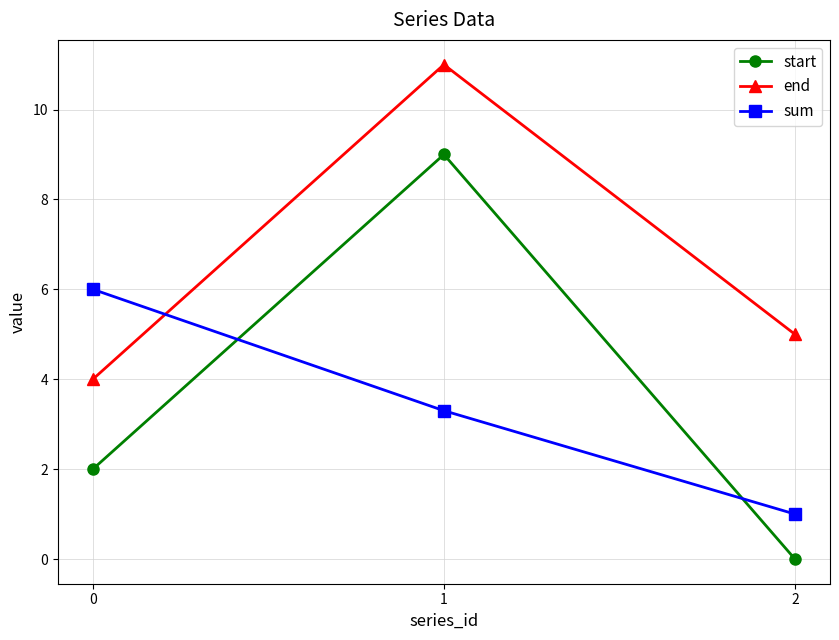

The value of start at 1 is 9.0. True or false?

True